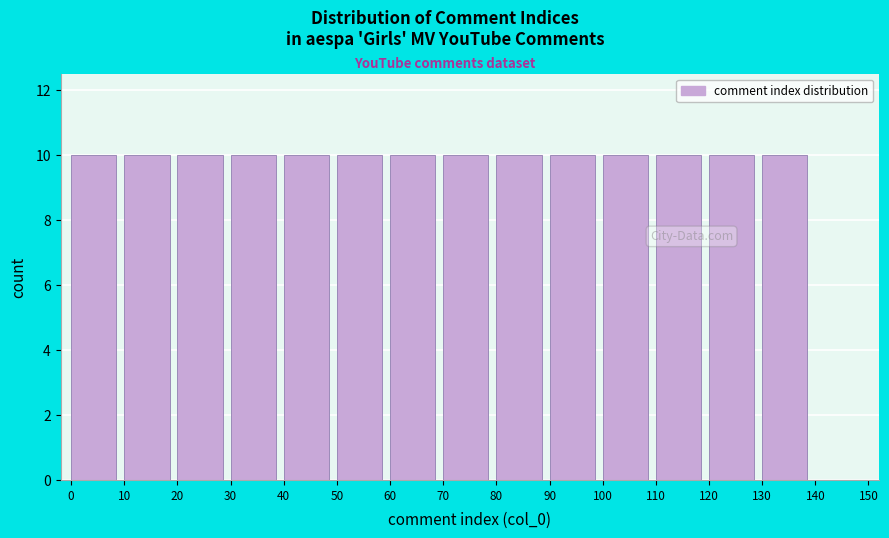

What is the height of the bar covering 0 to 10 on the x-axis? The values are not printed on the chart, so give them approximately, as read against the axis.

10